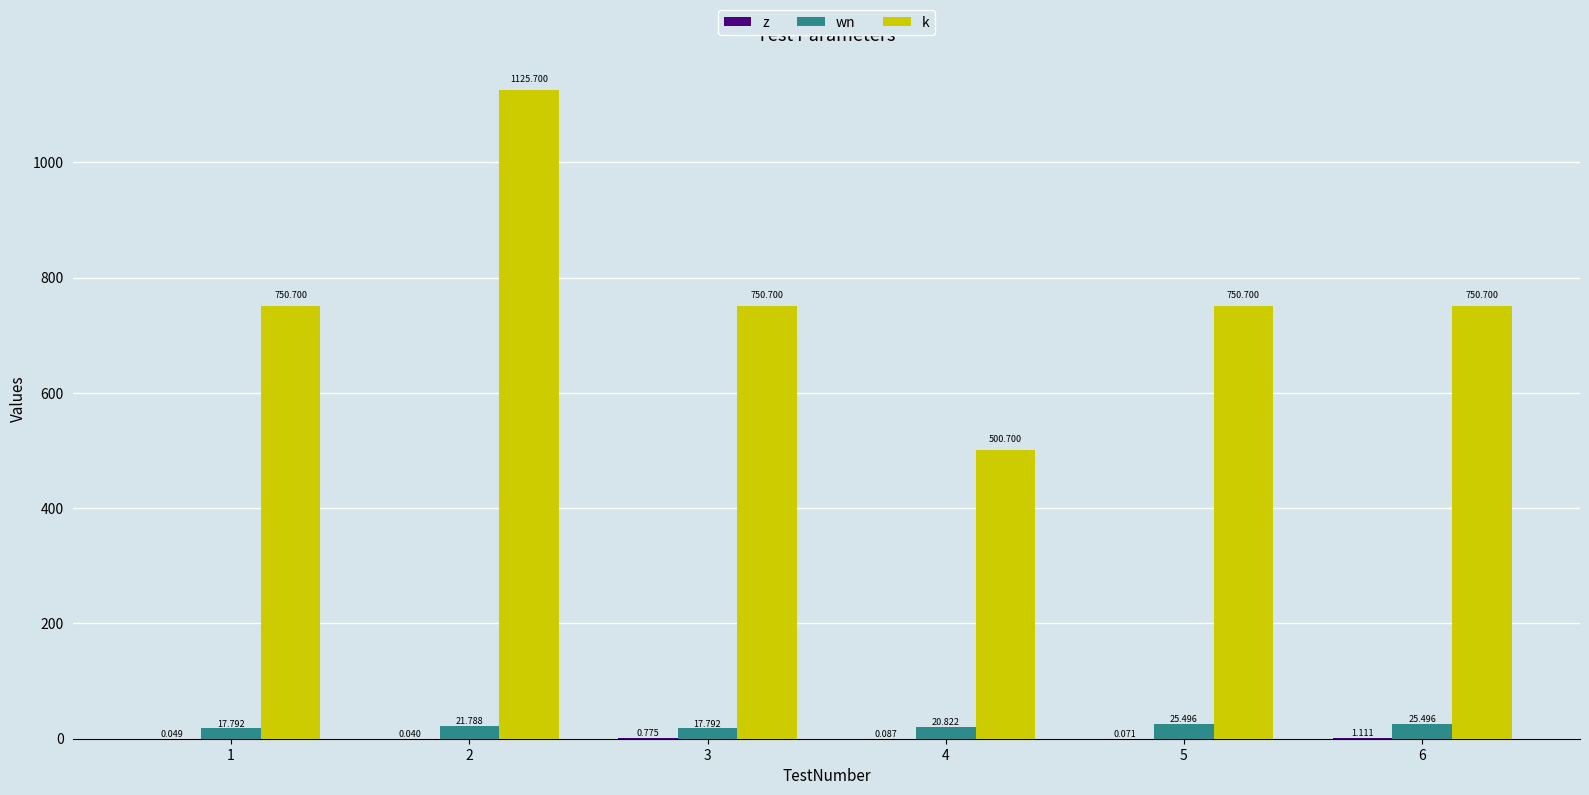

Which series has the widest spread of values?

k